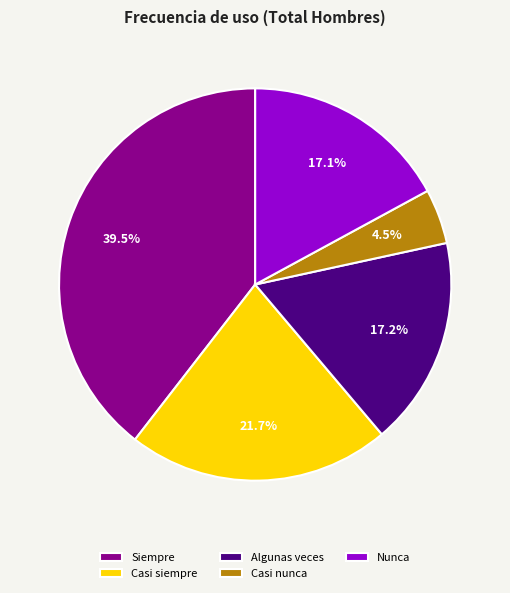

Between Nunca and Siempre, which is larger?

Siempre